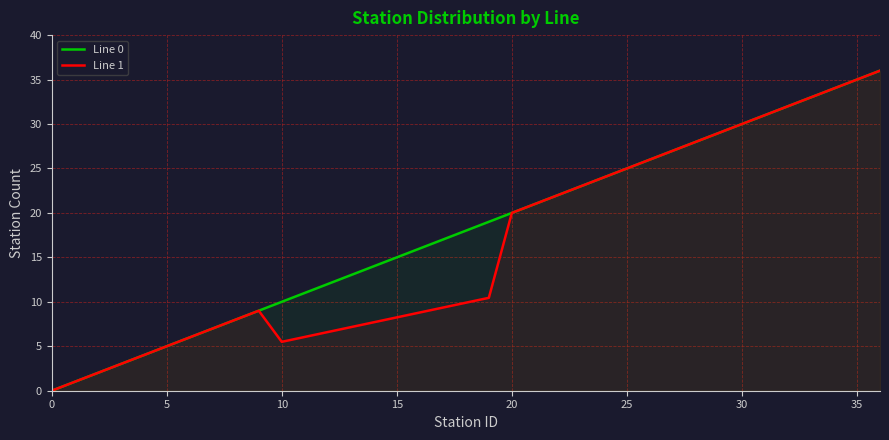

True or false: Line 1 and Line 0 cross at least once.

False